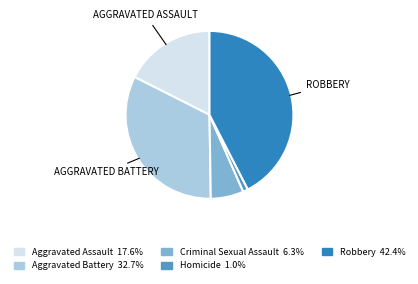

Which slice is the largest?

Robbery